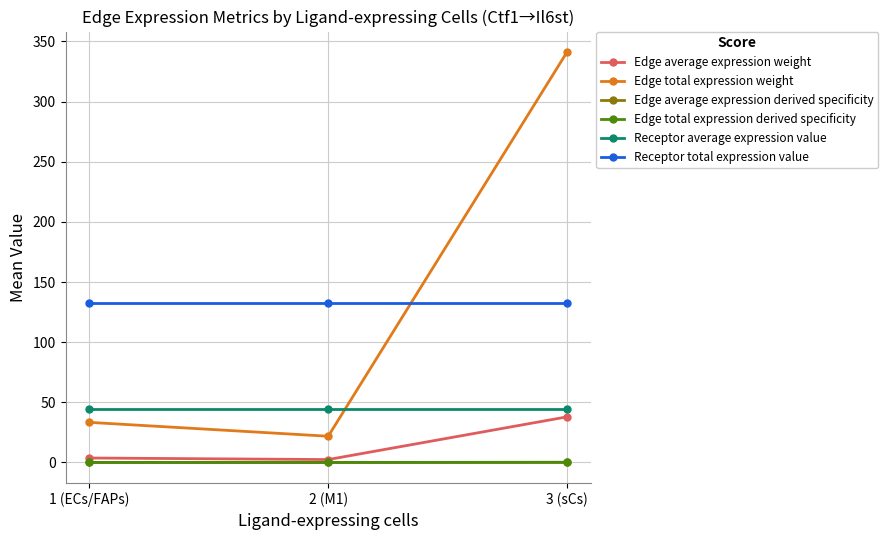

What are all the series names shown in the legend?

Edge average expression weight, Edge total expression weight, Edge average expression derived specificity, Edge total expression derived specificity, Receptor average expression value, Receptor total expression value